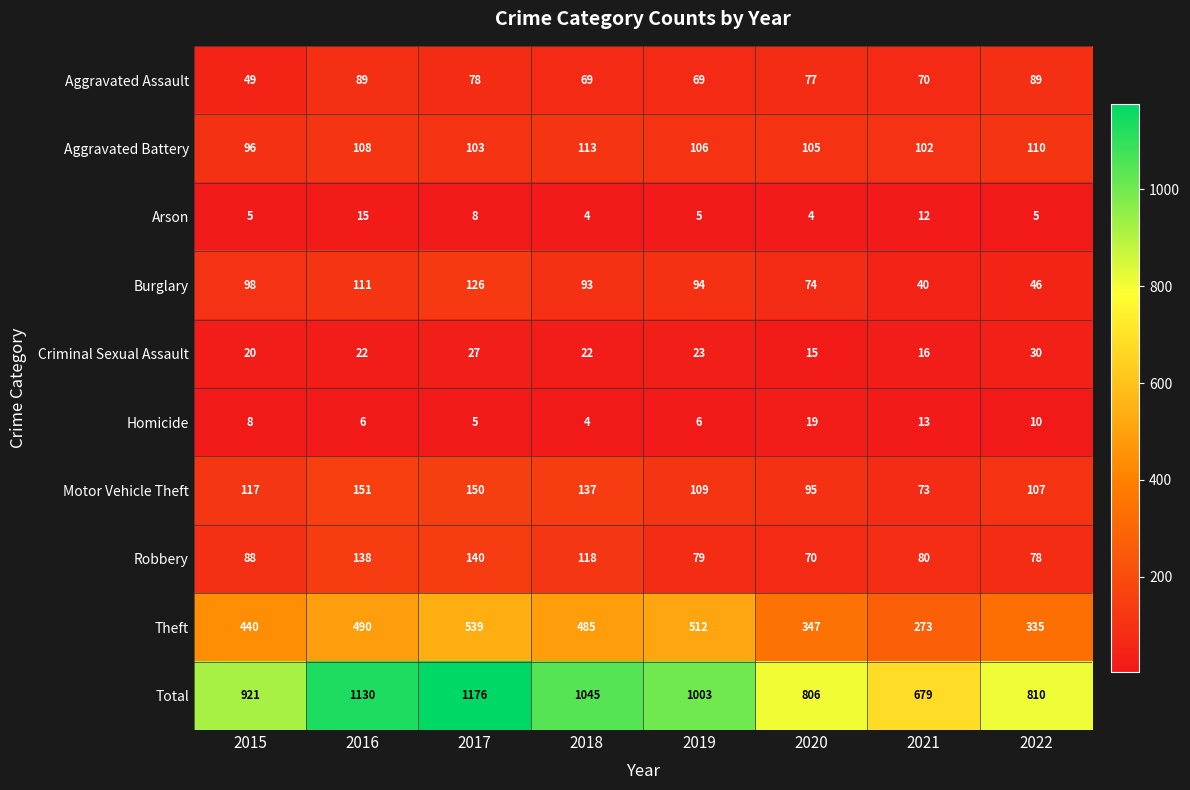

What is the smallest value displayed?

4